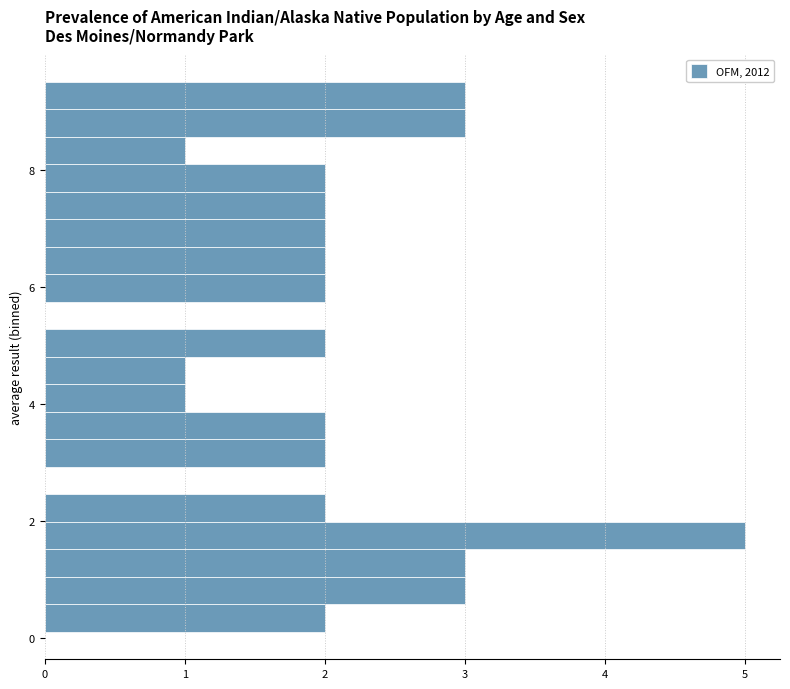

Around what value on the y-axis is the longest bar? Give the approximate position of its centre, as read against the axis.

1.8